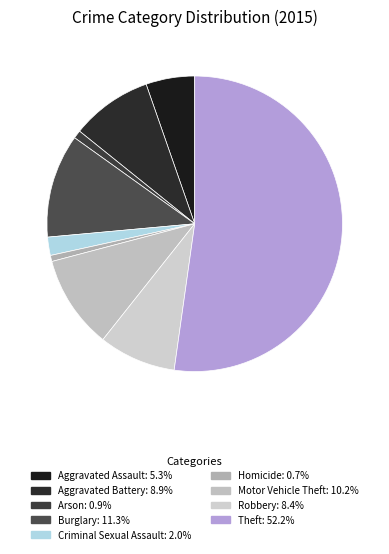

What portion of the pie excludes Arson?

99.1%